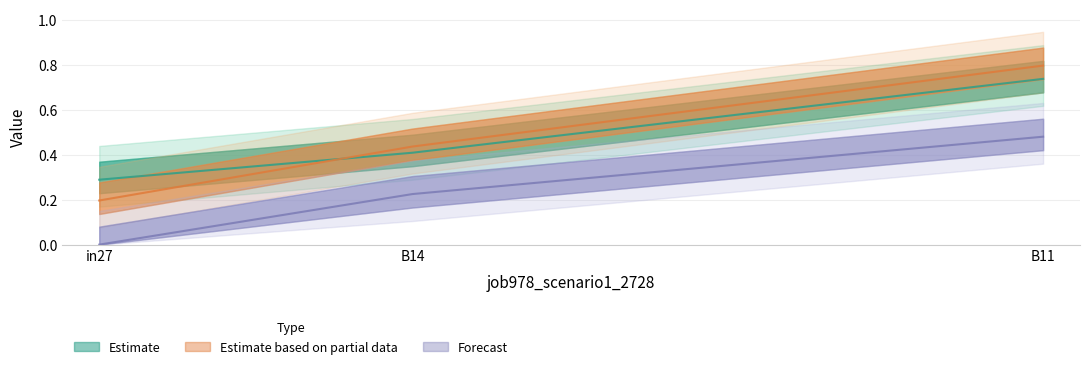

True or false: job981_scenario1_2743 has a value of 0.2 at in27.

True